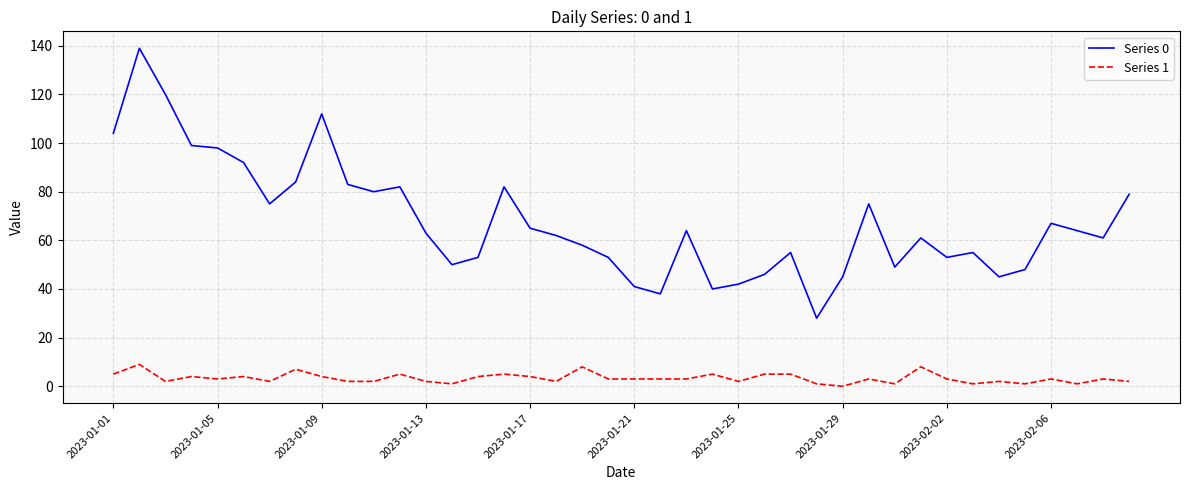

How many lines are shown in the chart?

2